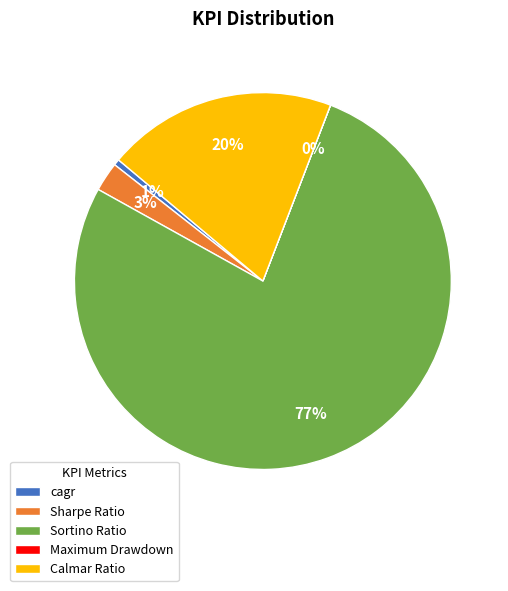

To the nearest percent, what is the average slice percentage?

20%